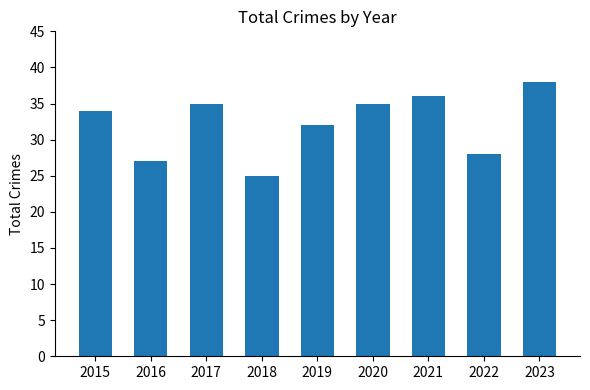

Count the number of data series in this chart.

1